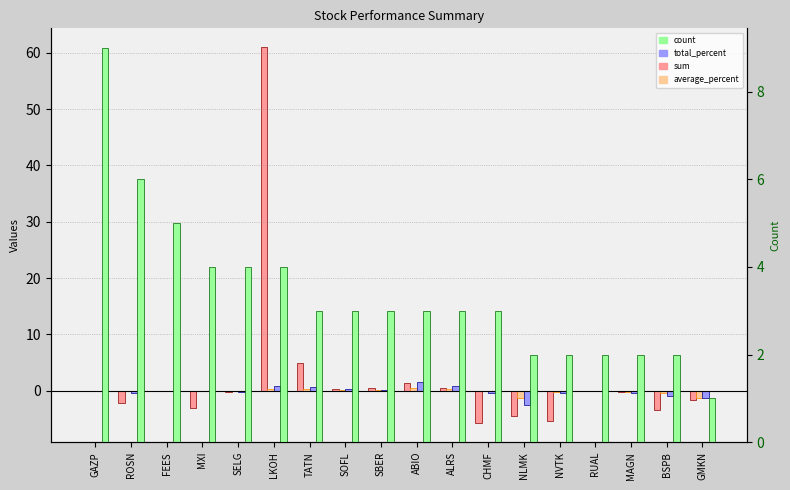

What is the greatest value displayed?

61.0